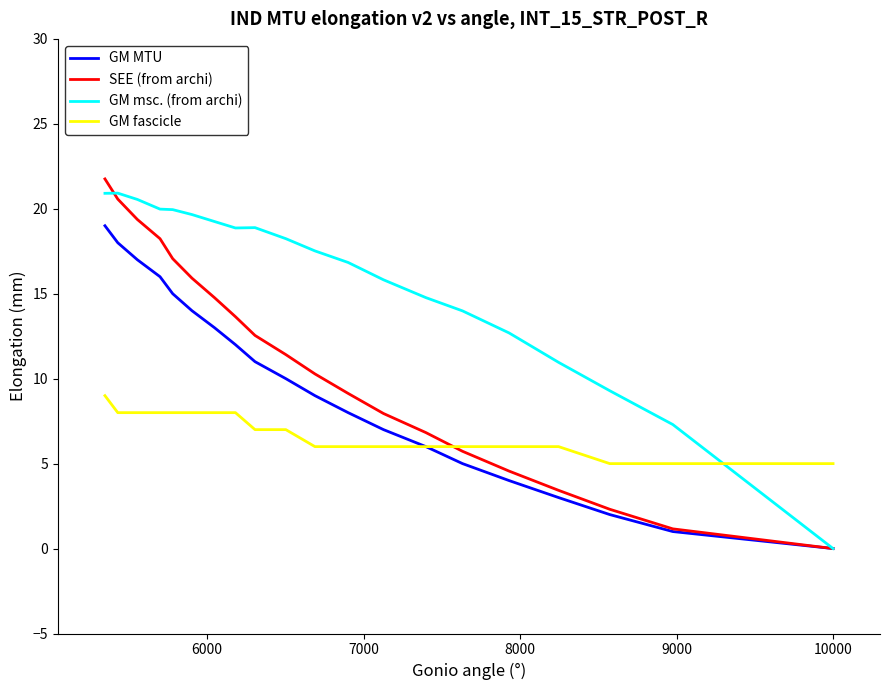

After their last crossing, which series has the higher values: GM msc. (from archi) or SEE (from archi)?

SEE (from archi)